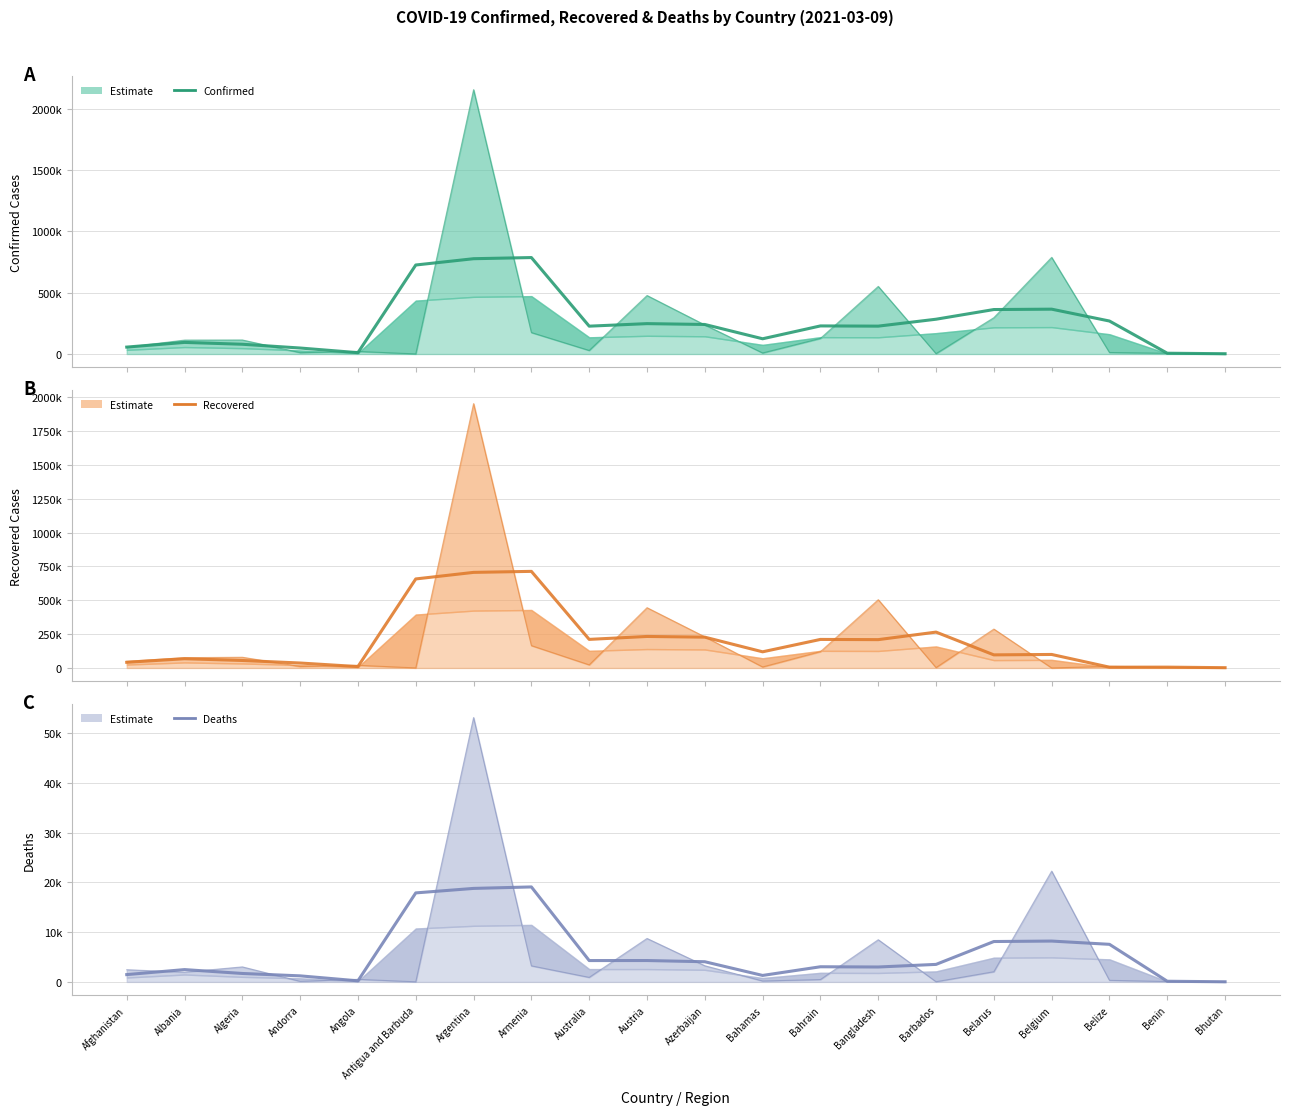

Reading left to right, list all the values displayed in this chart.

Confirmed: Afghanistan=56485.3	Albania=94612.7	Algeria=79677.0	Andorra=48853.0	Angola=11008.3	Antigua and Barbuda=725550.0	Argentina=776852.7	Armenia=786256.0	Australia=227018.0	Austria=247667.0	Azerbaijan=240847.7	Bahamas=124272.7	Bahrain=229010.0	Bangladesh=227238.3	Barbados=283633.7	Belarus=362539.0	Belgium=365555.7	Belize=268854.7	Benin=6513.7	Bhutan=2402.0
Confirmed raw: Afghanistan=55876.0	Albania=113580.0	Algeria=114382.0	Andorra=11069.0	Angola=21108.0	Antigua and Barbuda=848.0	Argentina=2154694.0	Armenia=175016.0	Australia=29058.0	Austria=476980.0	Azerbaijan=236963.0	Bahamas=8600.0	Bahrain=127255.0	Bangladesh=551175.0	Barbados=3285.0	Belarus=296441.0	Belgium=787891.0	Belize=12335.0	Benin=6338.0	Bhutan=868.0
Recovered: Afghanistan=41763.0	Albania=68158.7	Algeria=55245.0	Andorra=36501.7	Angola=10242.7	Antigua and Barbuda=657202.3	Argentina=705634.7	Armenia=713141.7	Australia=210972.3	Austria=232584.0	Azerbaijan=227412.0	Bahamas=119231.0	Bahrain=210674.7	Bangladesh=209141.3	Barbados=264710.7	Belarus=96670.7	Belgium=99707.7	Belize=5769.7	Benin=6058.3	Bhutan=2083.0
Recovered raw: Afghanistan=49402.0	Albania=75887.0	Algeria=79187.0	Andorra=10661.0	Angola=19657.0	Antigua and Barbuda=410.0	Argentina=1951540.0	Armenia=164954.0	Australia=22931.0	Austria=445032.0	Azerbaijan=229789.0	Bahamas=7415.0	Bahrain=120489.0	Bangladesh=504120.0	Barbados=2815.0	Belarus=287197.0	Belgium=0.0	Belize=11926.0	Benin=5383.0	Bhutan=866.0
Deaths: Afghanistan=1469.0	Albania=2475.0	Algeria=1695.3	Andorra=1215.0	Angola=216.0	Antigua and Barbuda=17885.7	Argentina=18789.0	Armenia=19085.0	Australia=4288.7	Austria=4296.0	Azerbaijan=4053.3	Bahamas=1300.3	Bahrain=3043.3	Bangladesh=2995.3	Barbados=3520.0	Belarus=8115.0	Belgium=8207.7	Belize=7552.3	Benin=132.3	Bhutan=27.3
Deaths raw: Afghanistan=2451.0	Albania=1956.0	Algeria=3018.0	Andorra=112.0	Angola=515.0	Antigua and Barbuda=21.0	Argentina=53121.0	Armenia=3225.0	Australia=909.0	Austria=8732.0	Azerbaijan=3247.0	Bahamas=181.0	Bahrain=473.0	Bangladesh=8476.0	Barbados=37.0	Belarus=2047.0	Belgium=22261.0	Belize=315.0	Benin=81.0	Bhutan=1.0